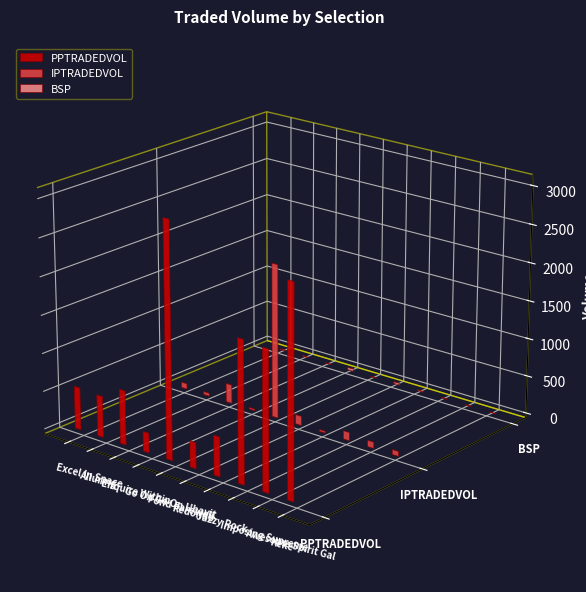

Which series has the widest spread of values?

PPTRADEDVOL